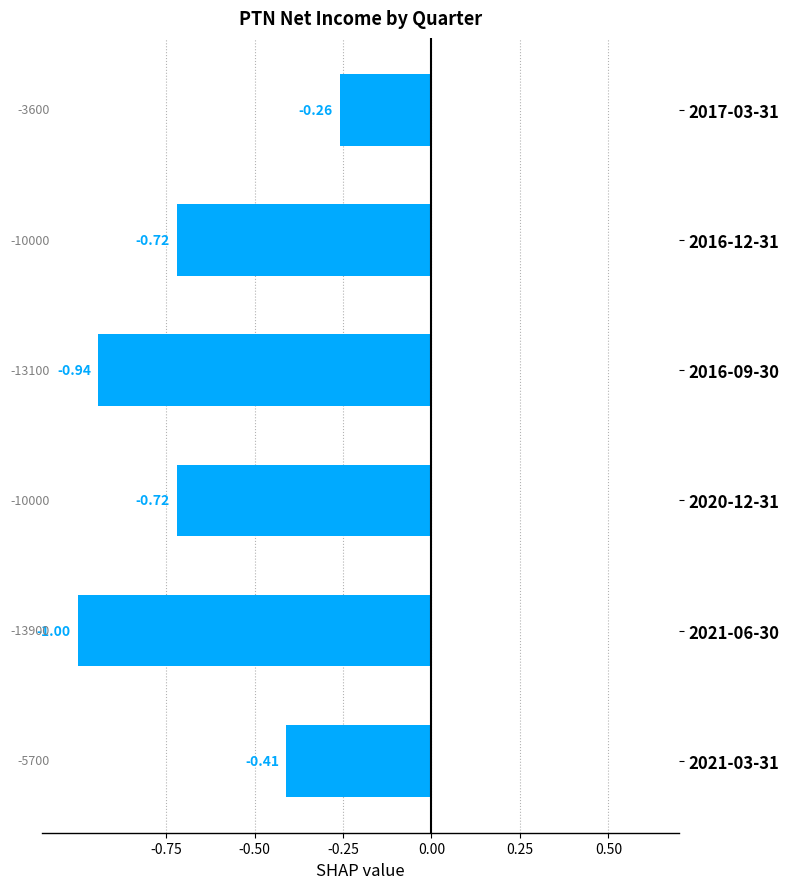

How many bars are there in total?

6